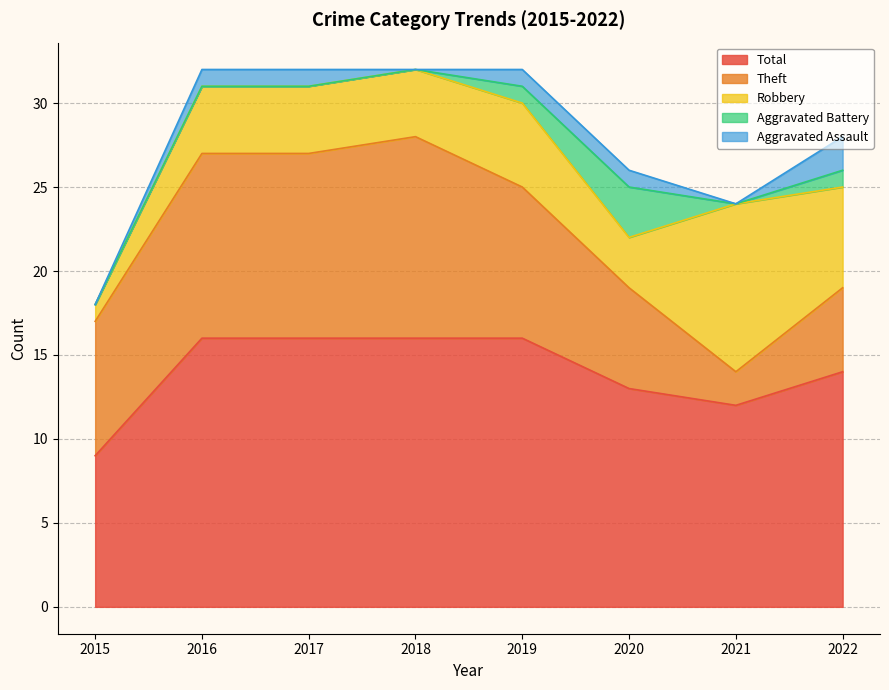

Which category has the highest value across all series?

2016